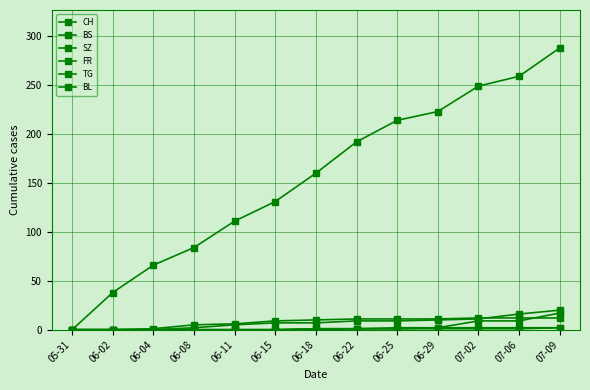

Is this an area chart (filled region under the line)?

No